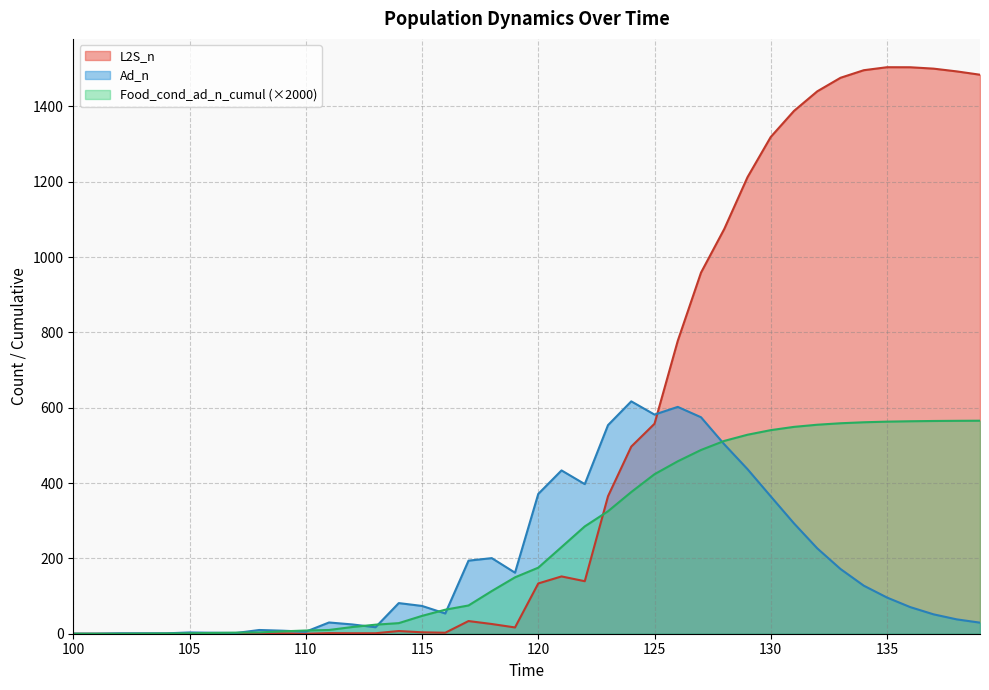

The Food_cond_ad_n_cumul series shows 47.4 at 115. True or false?

True